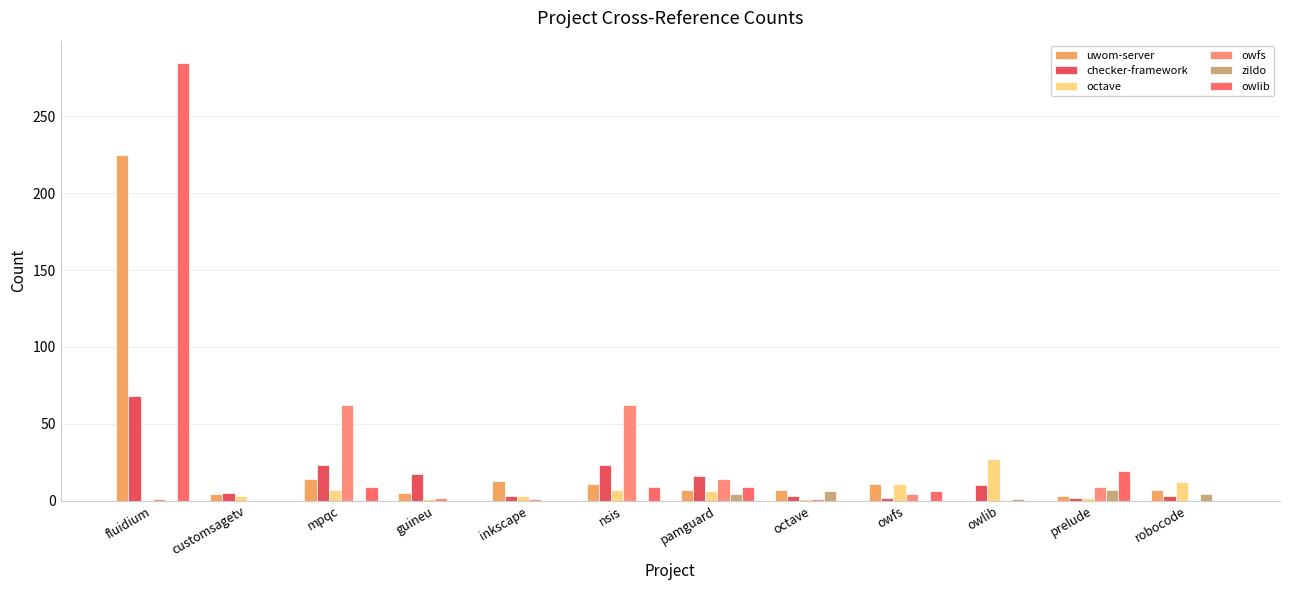

What is the maximum value for owfs?

62